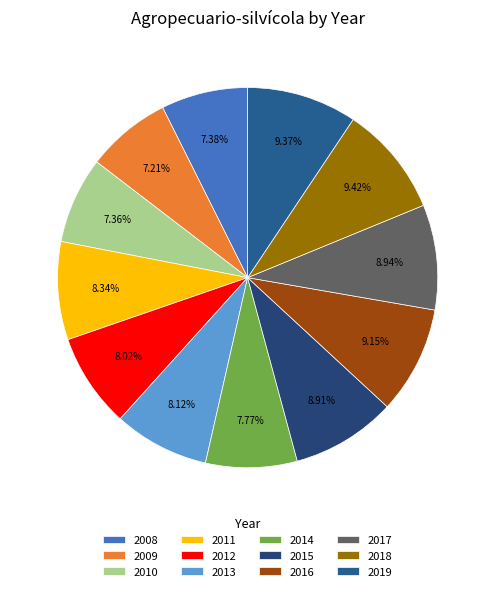

The 2012 slice represents 20% of the pie. True or false?

False